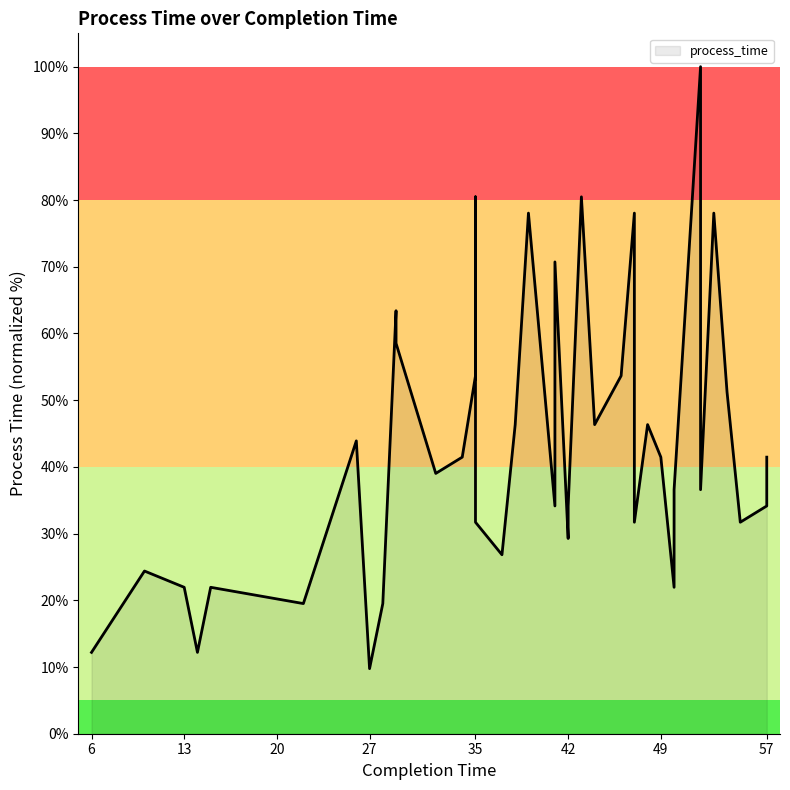

What is the value of the 17th point from the left?

26.8